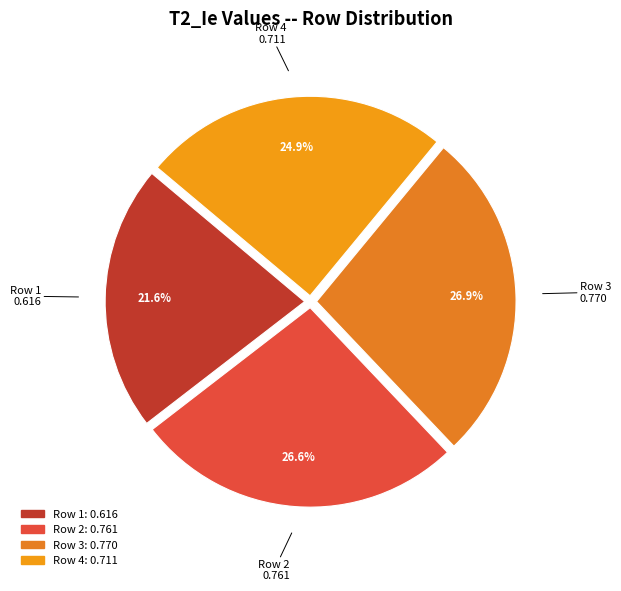

True or false: Row 2 accounts for 17% of the total.

False